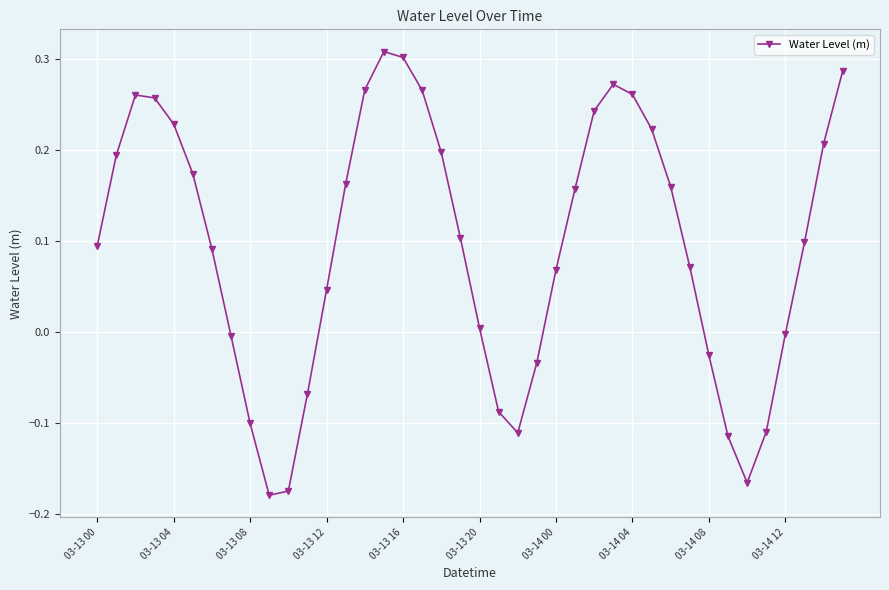

How many points are lower than both their immediate neighbors (excluding endpoints)?

3